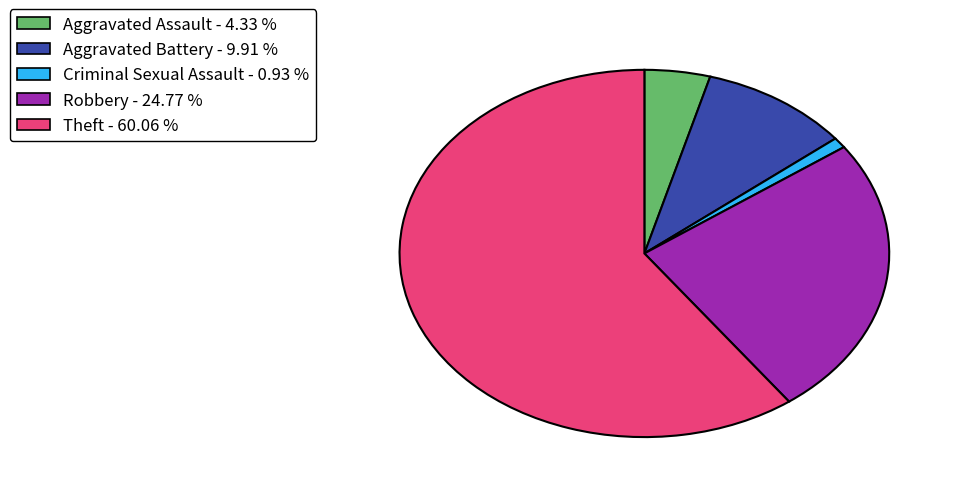

Does any single category account for the majority?

Yes